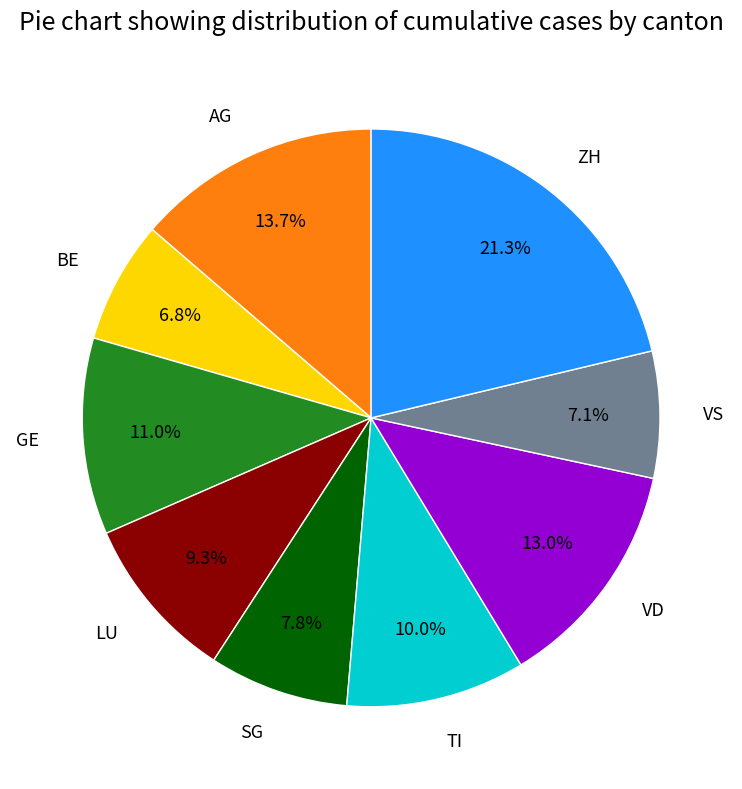

Which has a higher value, GE or SG?

GE